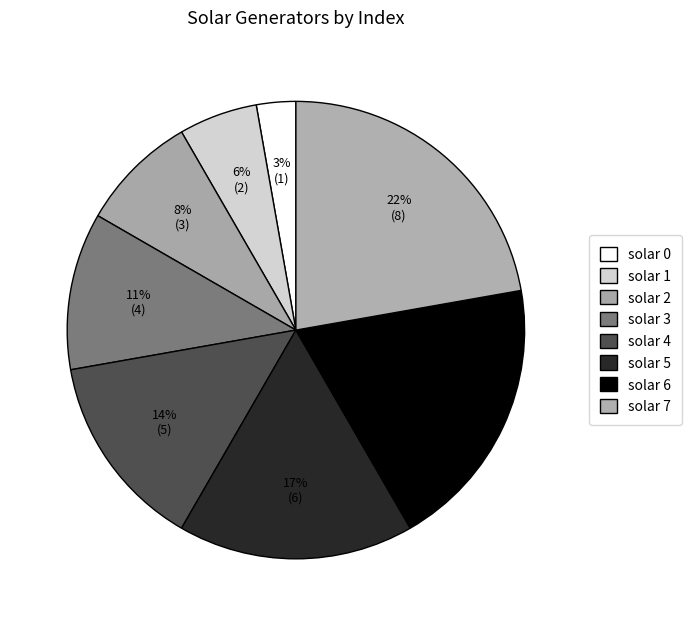

What percentage is the solar 1 slice, to the nearest percent?

6%